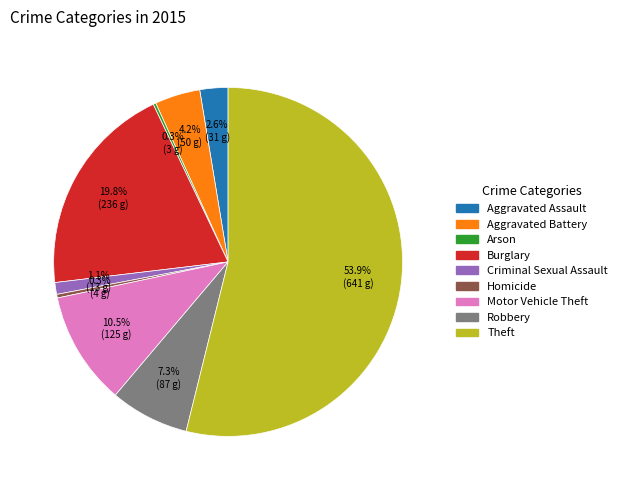

To the nearest percent, what is the combined percentage of Homicide and Burglary?

20%